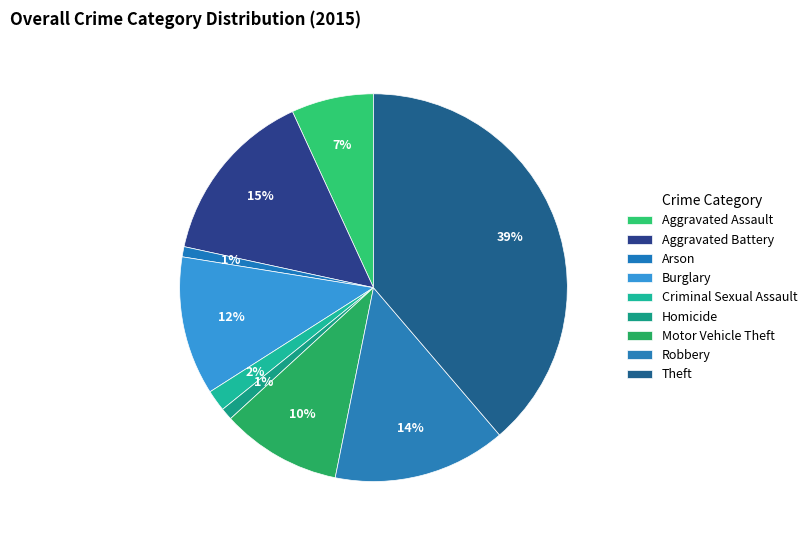

Count the number of slices in the pie.

9